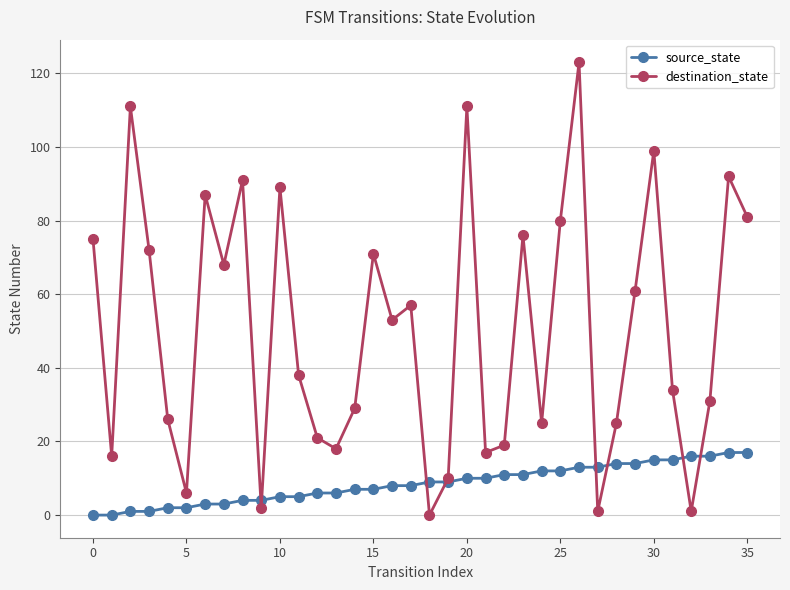

How many interior local valleys does the destination_state series have?

11